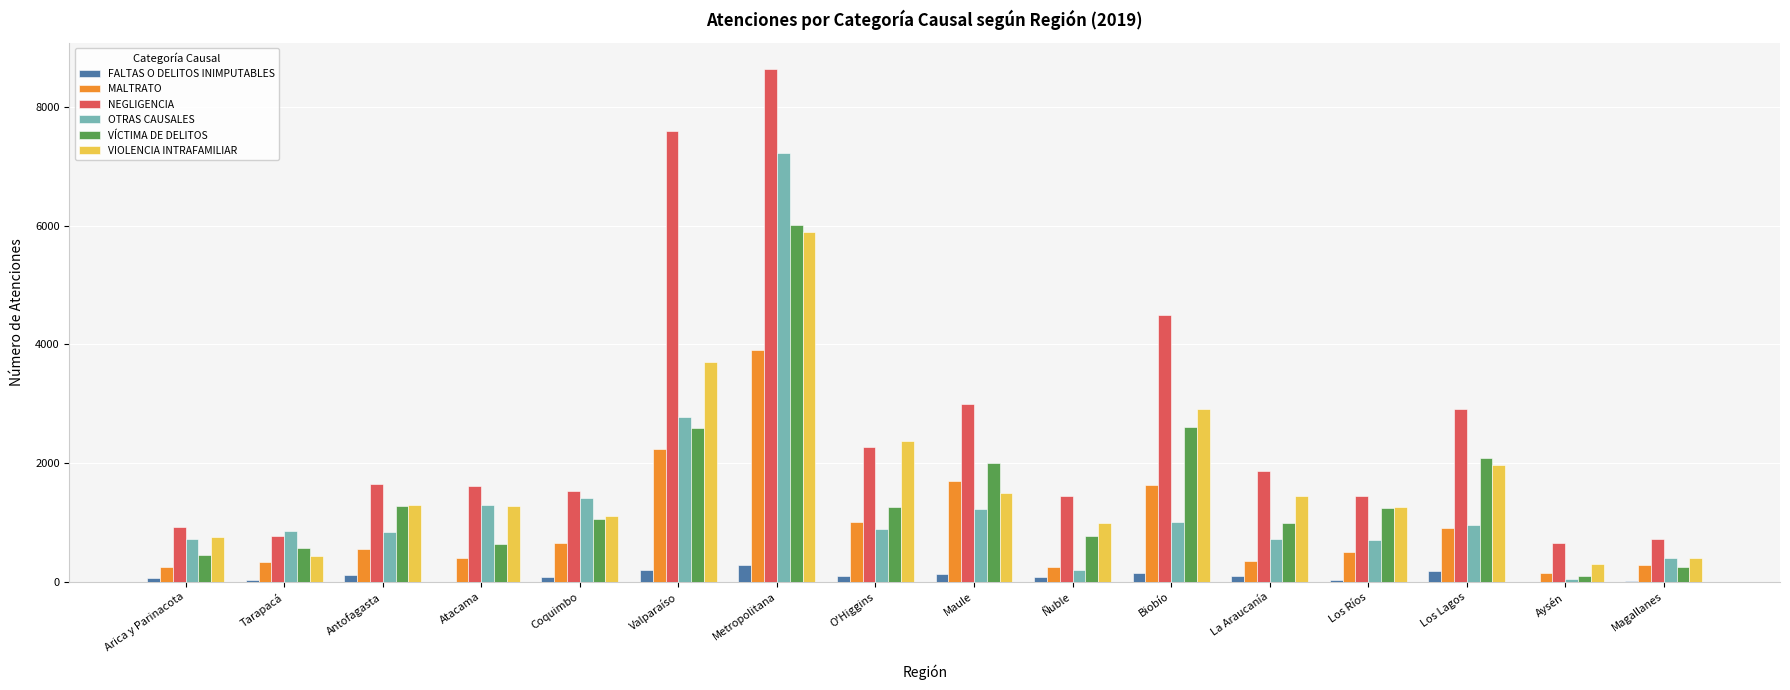

At which label is OTRAS CAUSALES closest to 3635?

Valparaíso